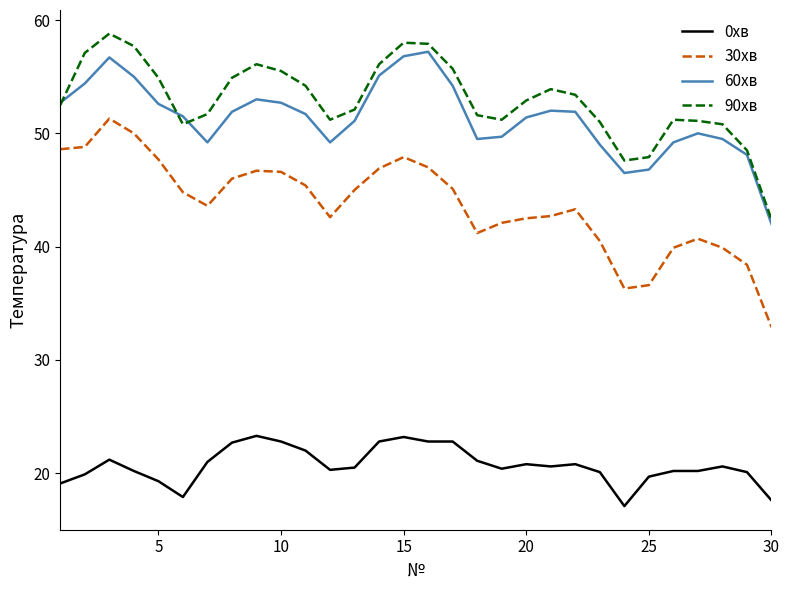

Which series has the largest total across all categories?

90хв